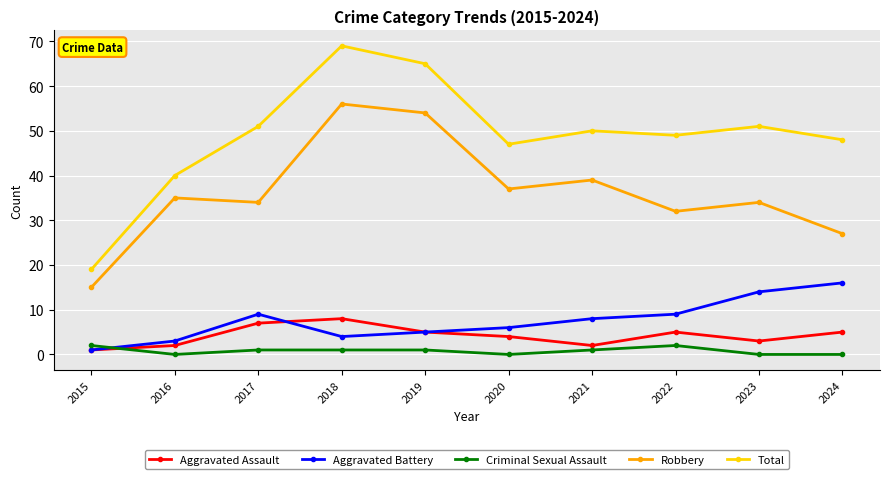

What is the average value of the Total series?

49